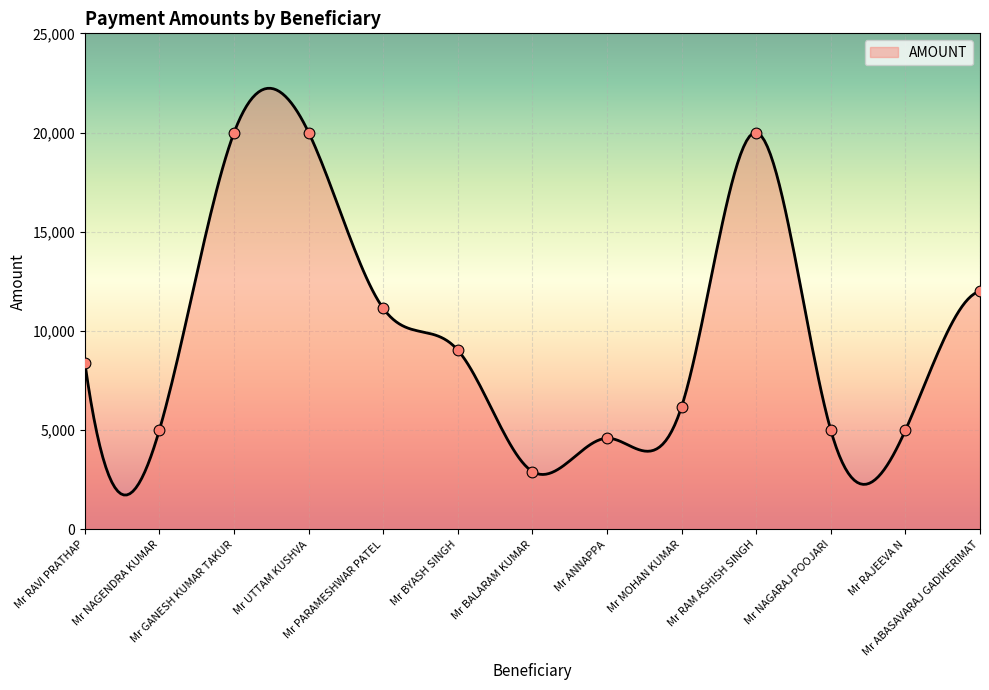

What is the change in value from Mr BYASH SINGH to Mr ABASAVARAJ GADIKERIMAT?

+2968